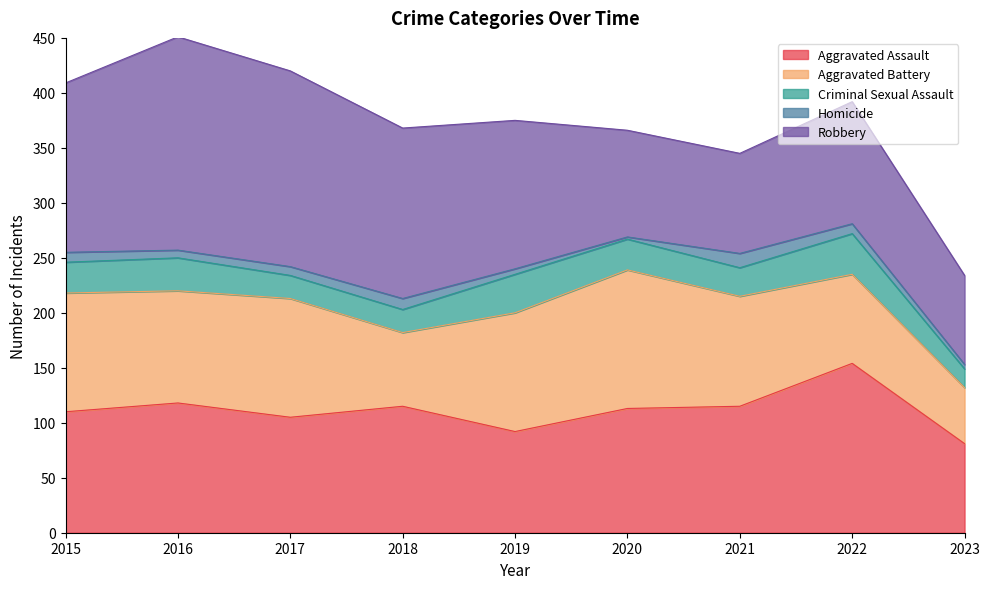

True or false: Aggravated Assault and Homicide cross at least once.

False